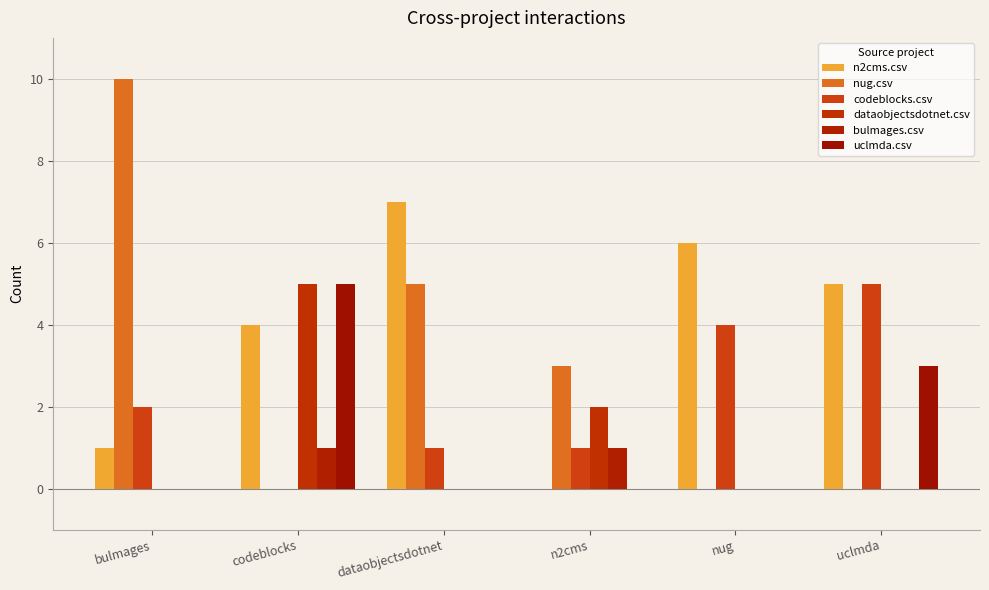

Is the value of n2cms.csv at nug greater than the value of uclmda.csv at nug?

Yes